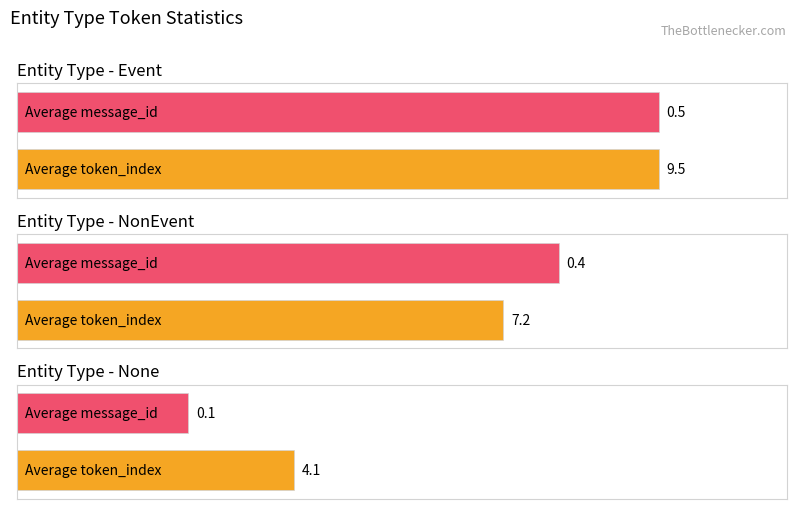

List the labels in order of avg_message_id value, smallest first.

None, NonEvent, Event